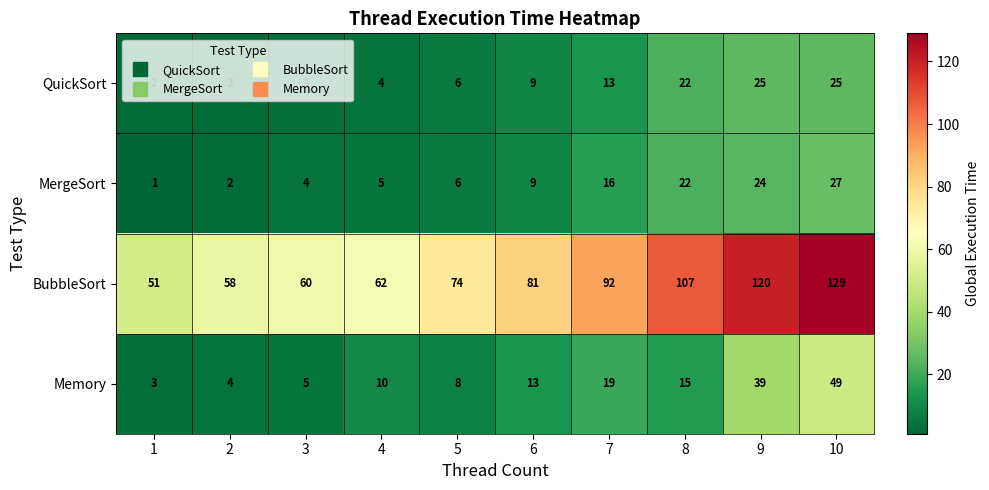

What is the sum of all BubbleSort values?

834